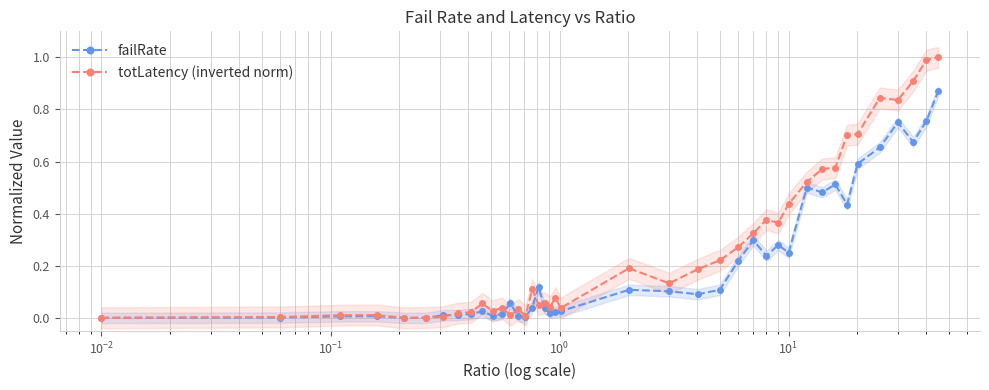

True or false: totLatency (inverted norm) has more than 0 interior local peaks.

True